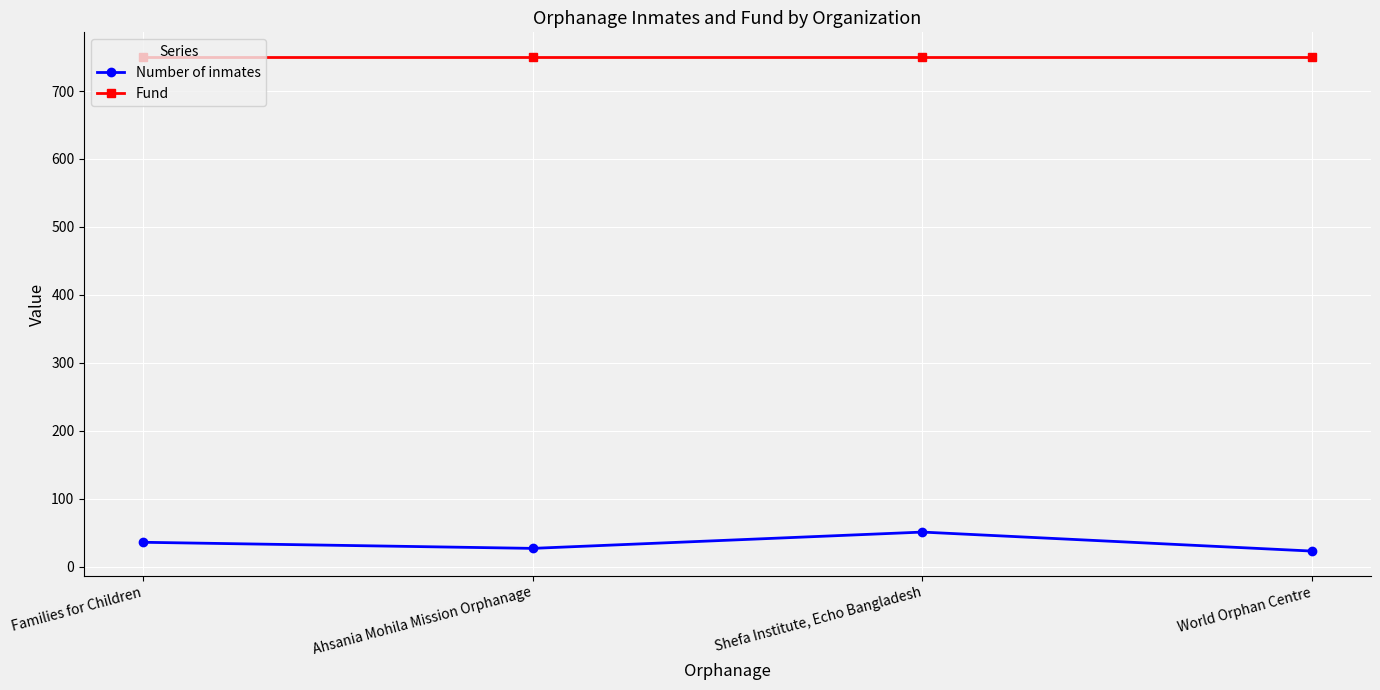

What is the difference between the highest and lowest values at World Orphan Centre?

727